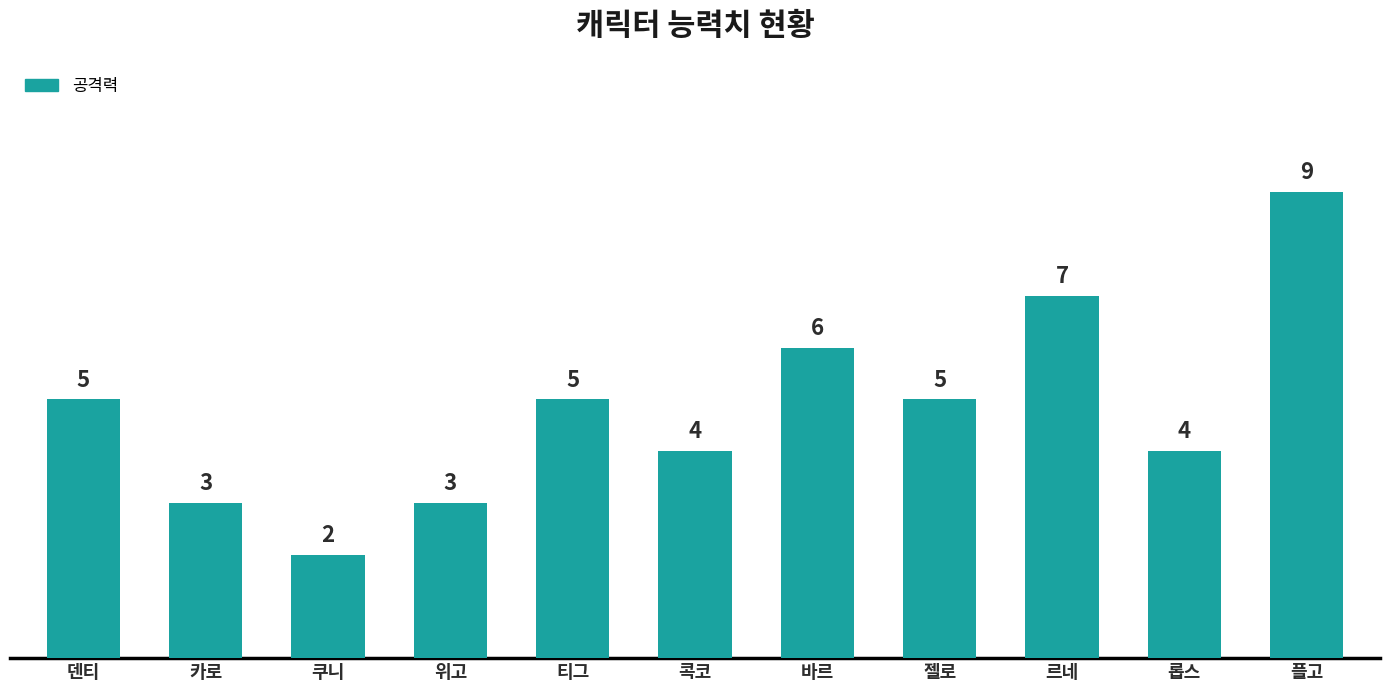

What is the label of the 2nd bar from the left?

카로